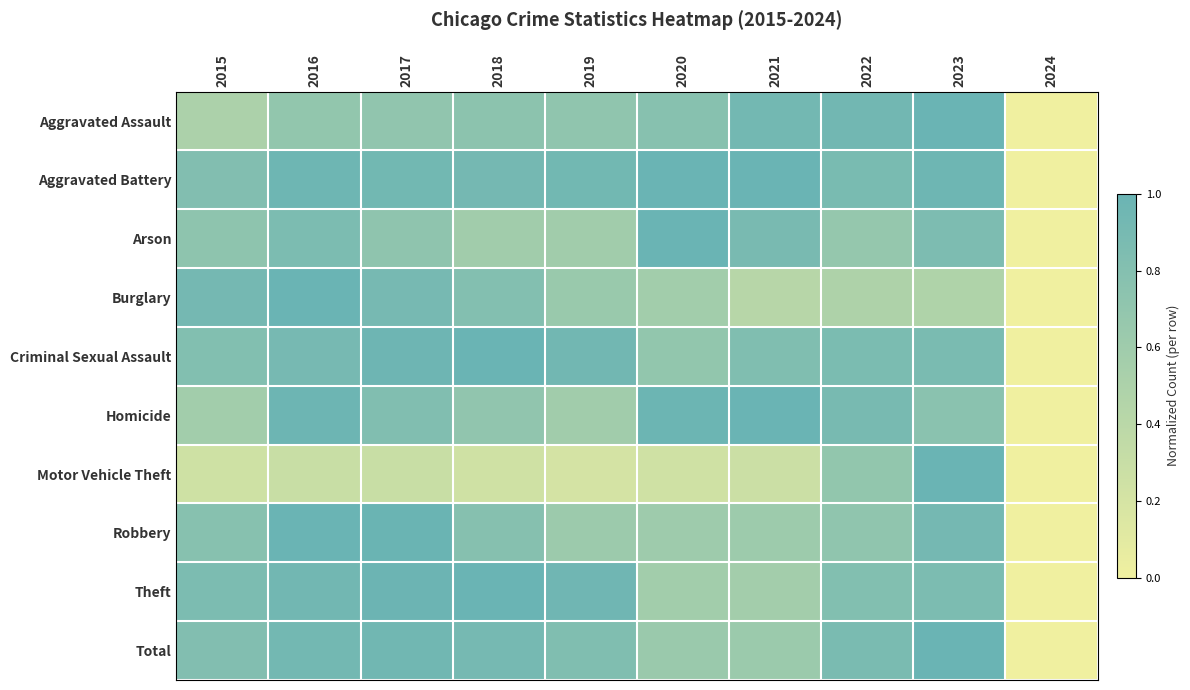

Which series changed the most between 2021 and 2024?

Aggravated Battery